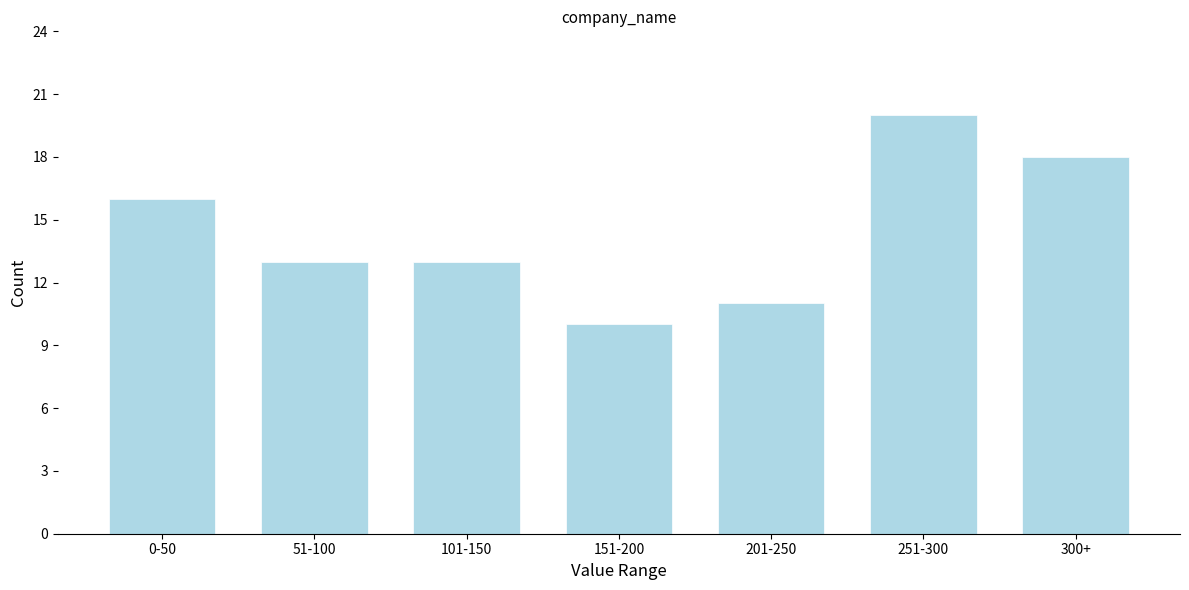

Reading left to right, what are all the values shown in this chart?

0-50=16	51-100=13	101-150=13	151-200=10	201-250=11	251-300=20	300+=18